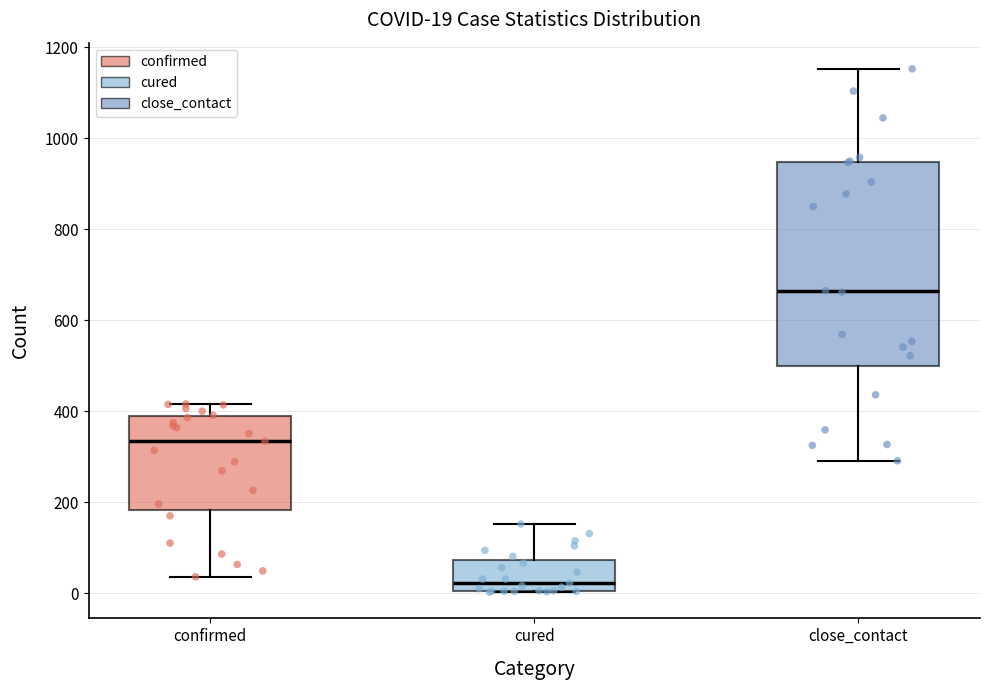

Which box's median line is the highest?

close_contact